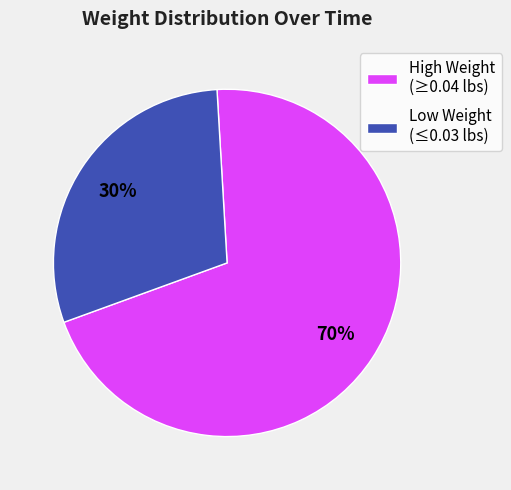

Combined, do Low Weight (≤0.03 lbs) and High Weight (≥0.04 lbs) account for over 50%?

Yes